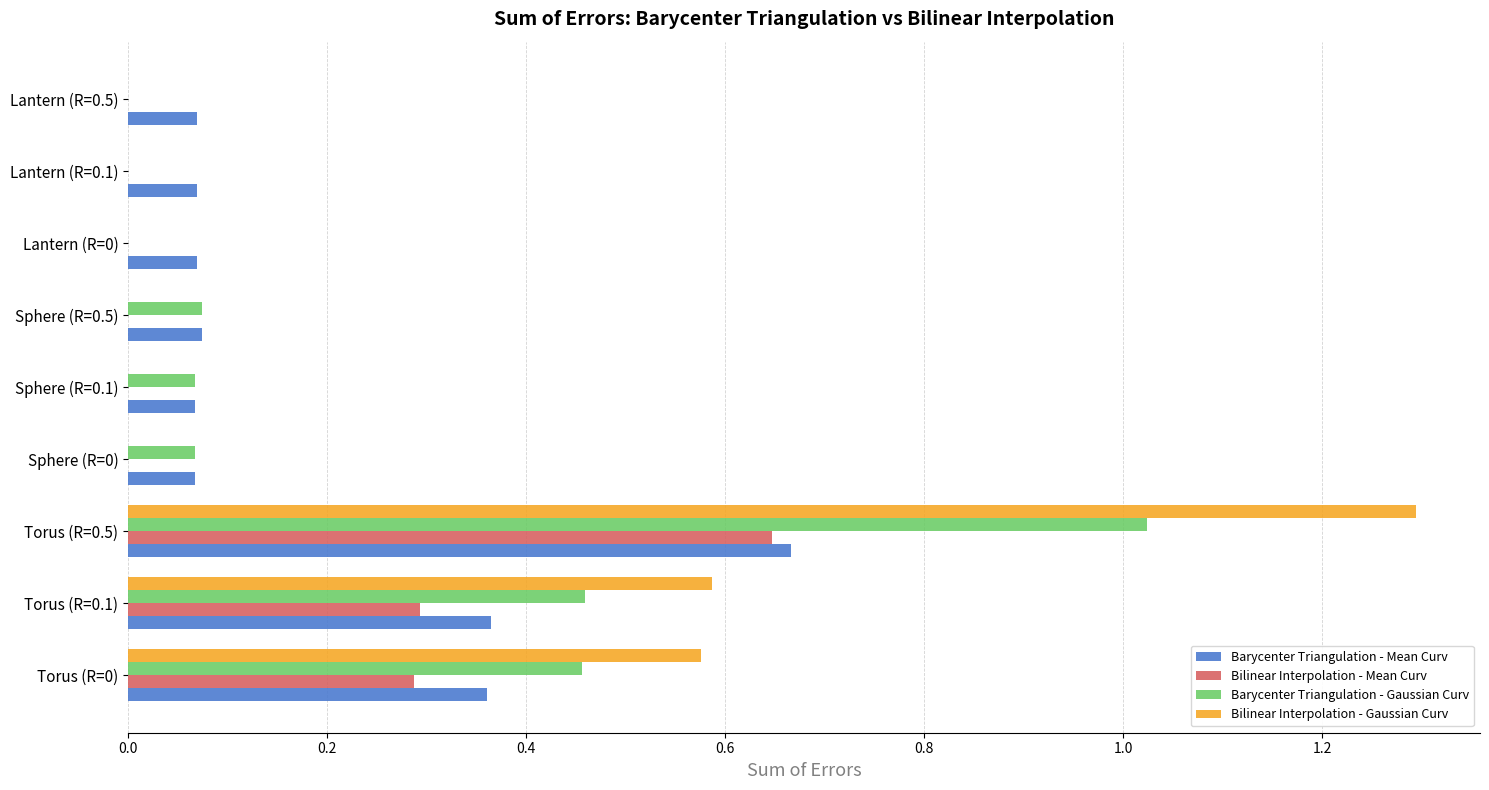

How many categories are shown in the chart?

9